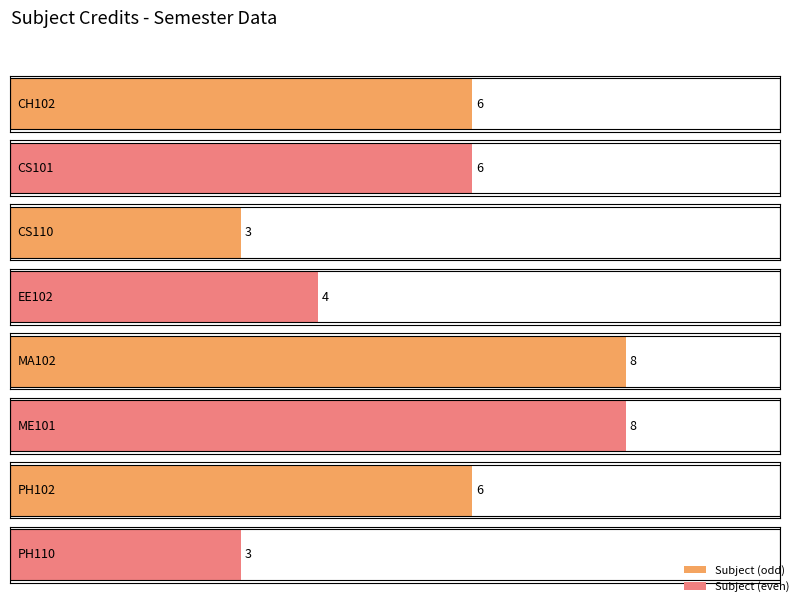

Is it true that the value at ME101 is 5?

False